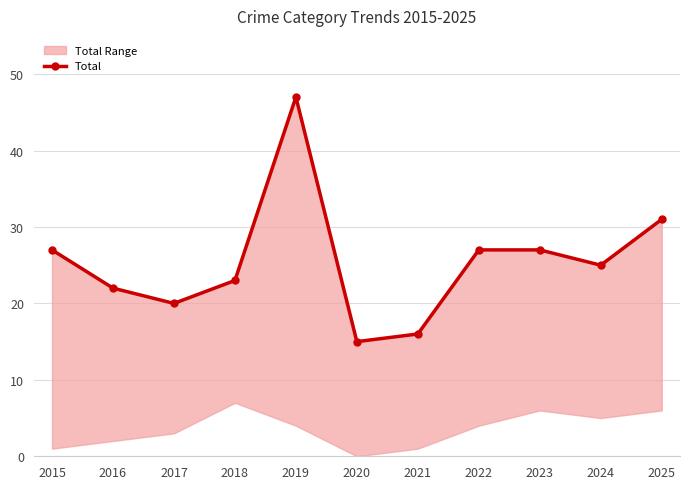

What is the sum of all values?

280